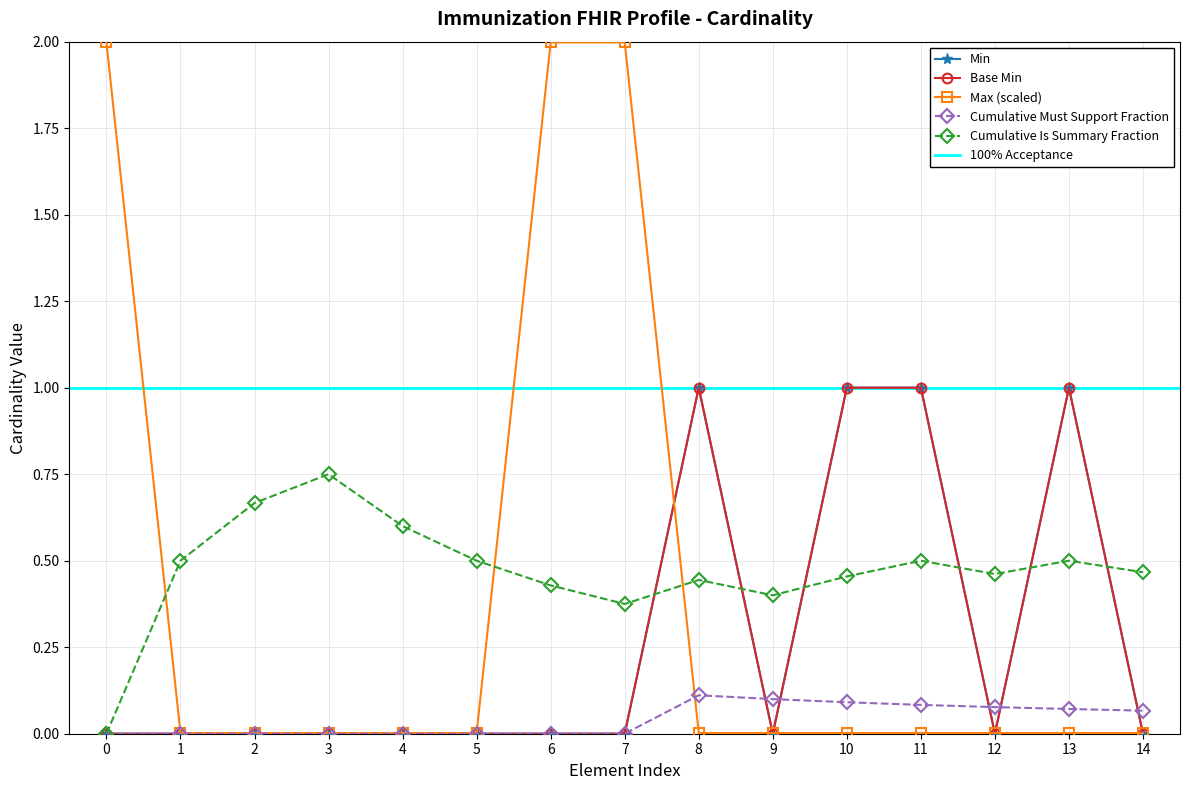

How many interior local valleys does the Min series have?

2